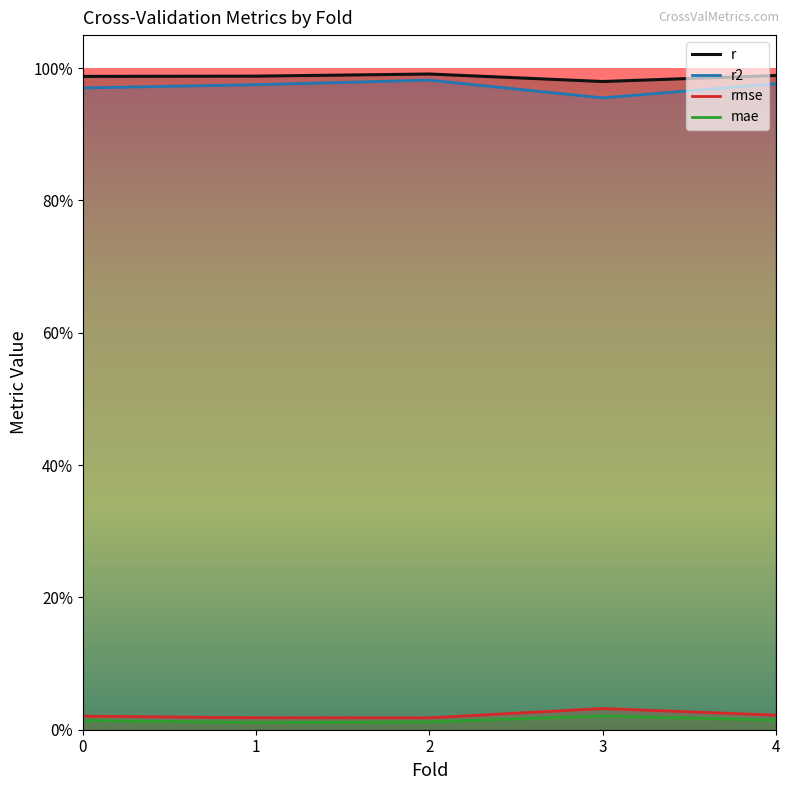

Reading left to right, list all the values displayed in this chart.

r: 1.0	1.0	1.0	1.0	1.0
r2: 1.0	1.0	1.0	1.0	1.0
rmse: 0.0	0.0	0.0	0.0	0.0
mae: 0.0	0.0	0.0	0.0	0.0